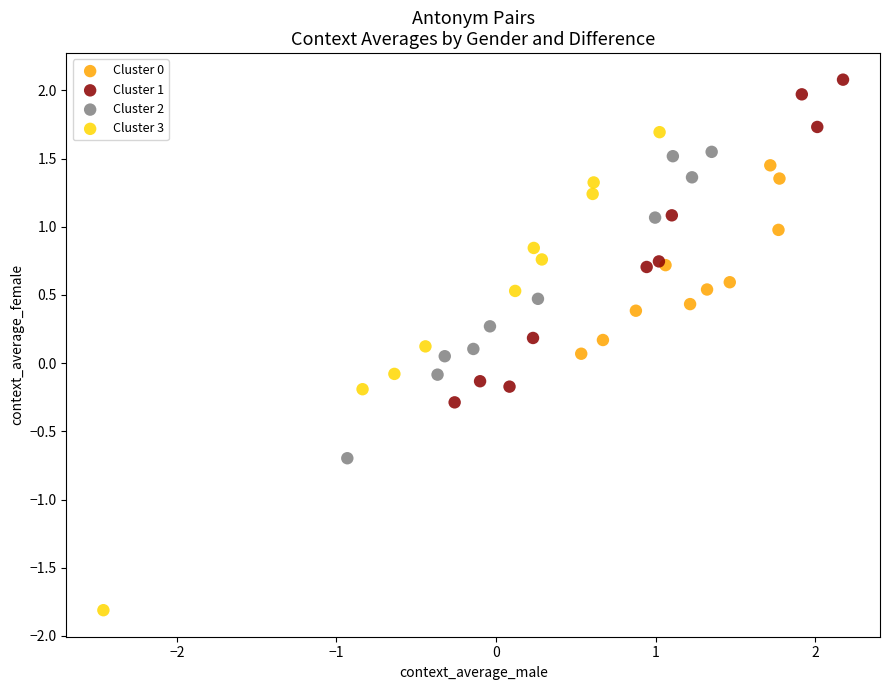

Which series has the widest spread of Y values?

Cluster 3